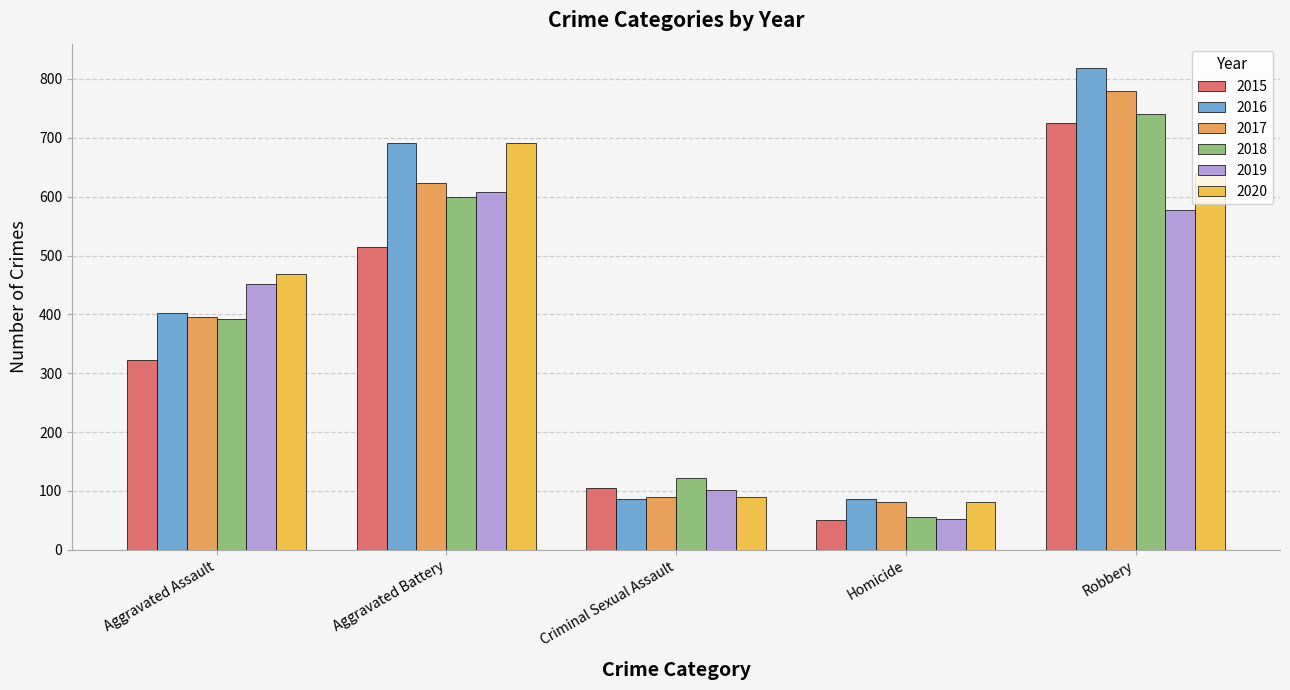

Between Criminal Sexual Assault and Robbery, which series saw the biggest shift?

2016